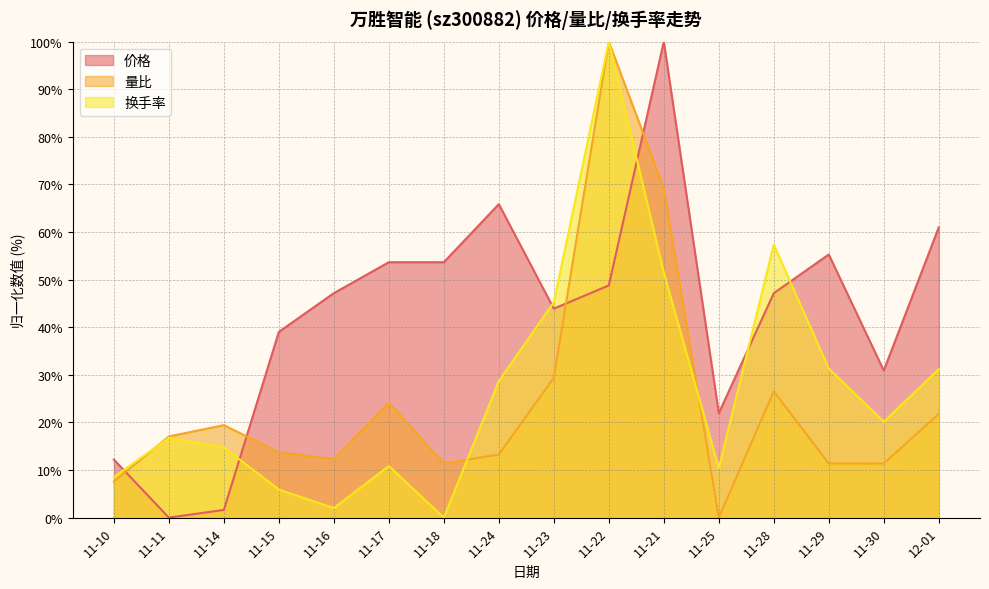

Which label corresponds to the smallest value in the chart?

11-11